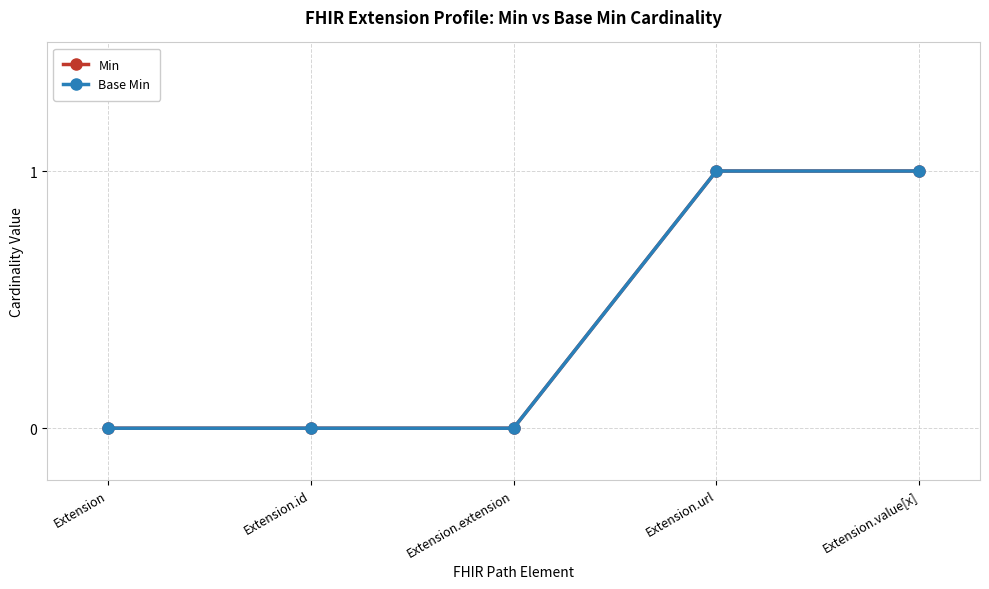

Is this an area chart (filled region under the line)?

No